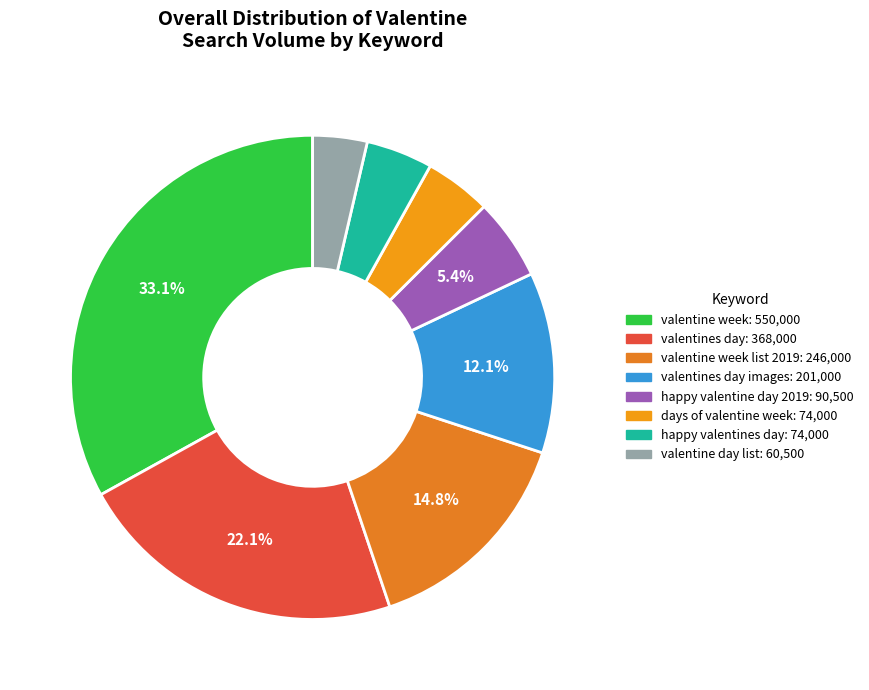

Count the number of slices in the pie.

8